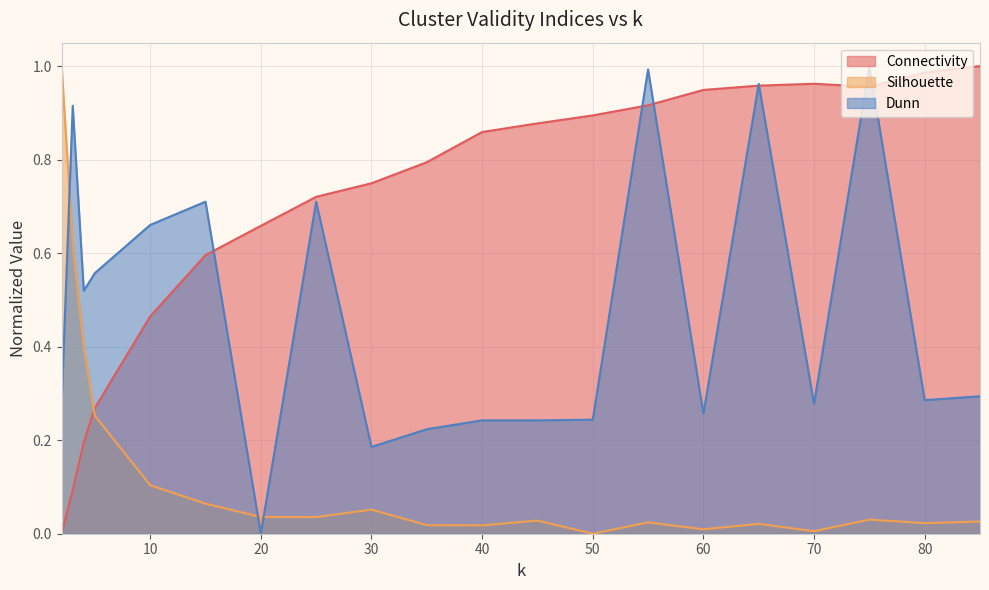

What is the difference between the Connectivity values at 3 and 85?

0.9